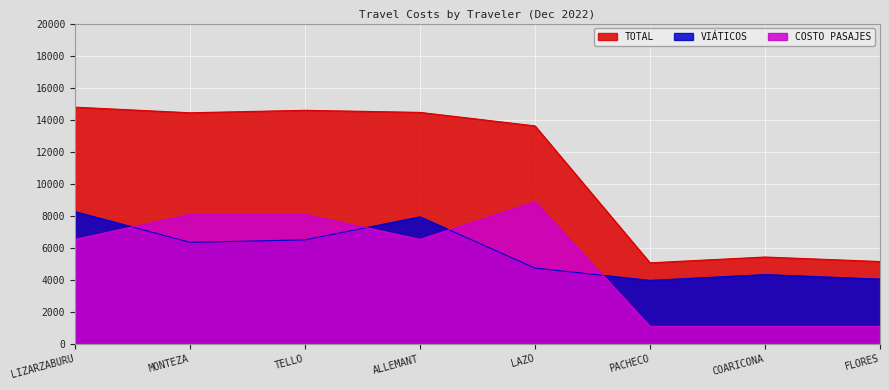

What is the difference between the maximum and second lowest values in the TOTAL series?

9637.7